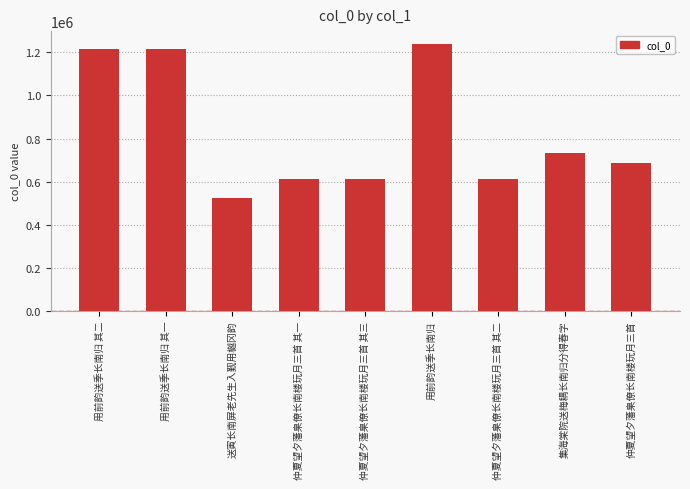

How many data points are less than 685574?

4